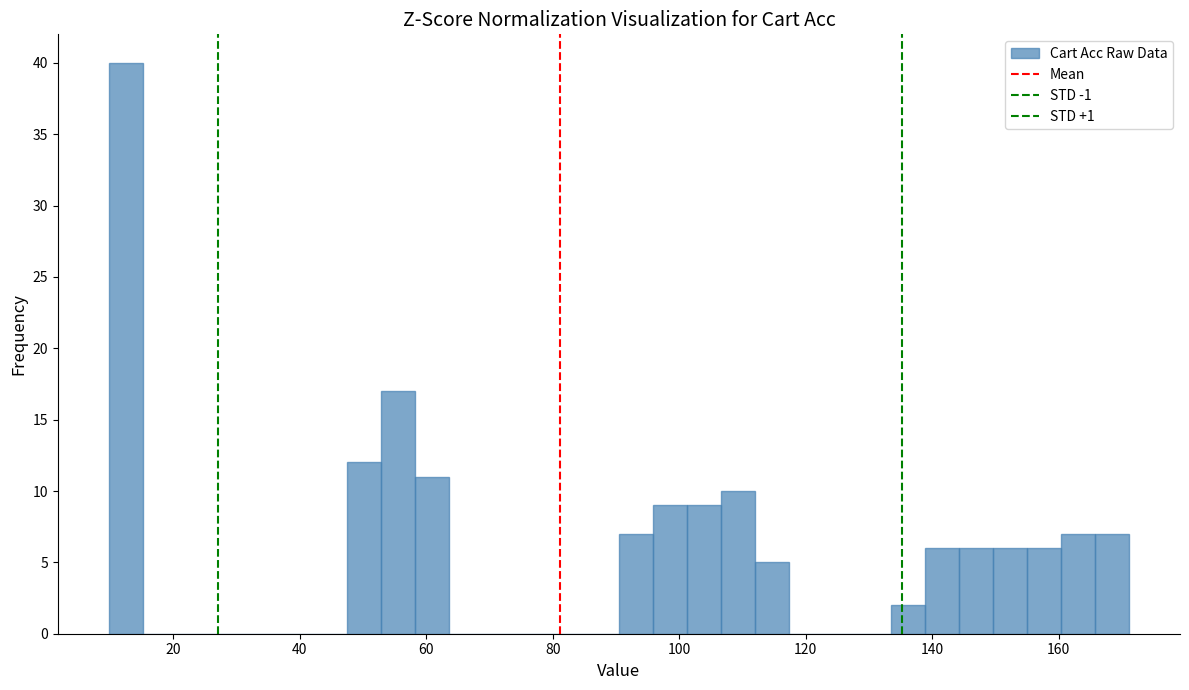

Read against the x-axis, roughly where is the centre of the tallest bar?

12